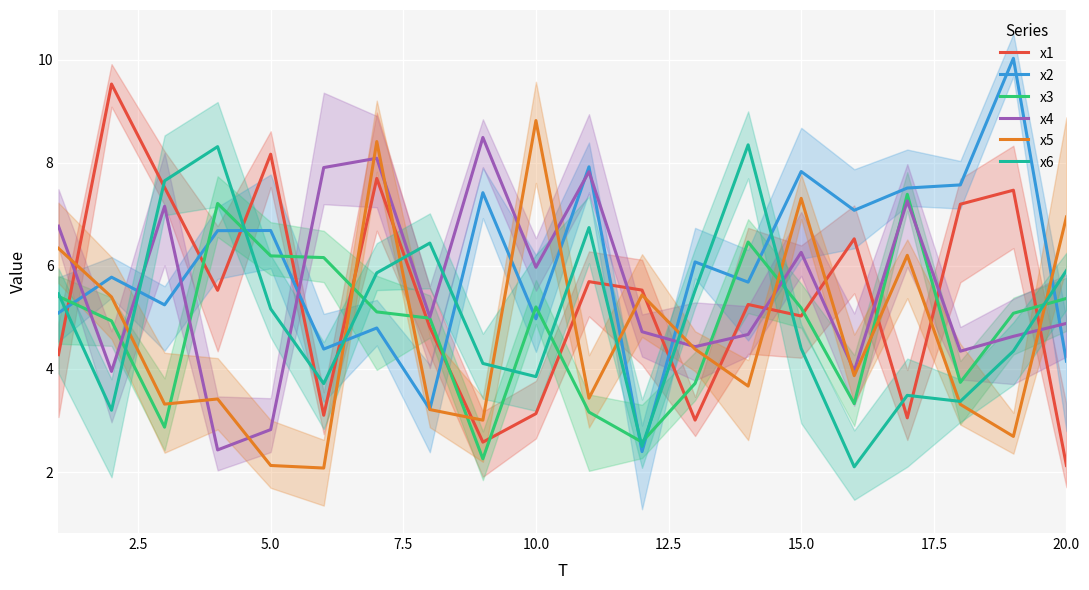

What is the maximum value for x3?

7.4